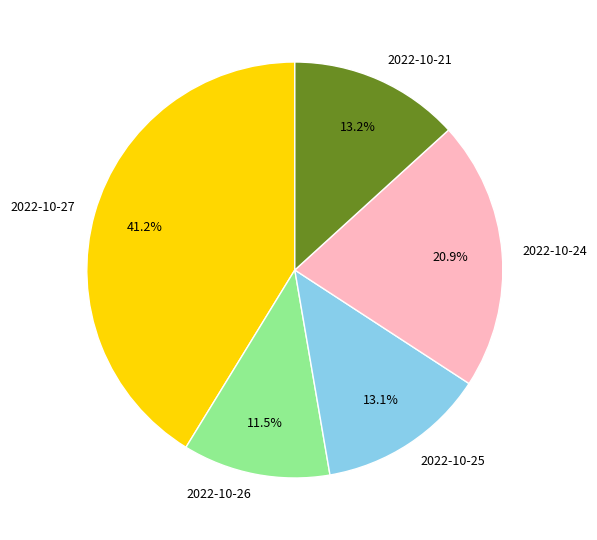

Does any single category account for the majority?

No